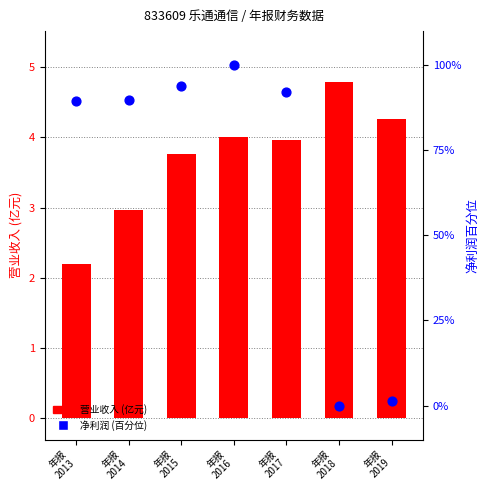

Which series has the largest total across all categories?

净利润 (百分位)